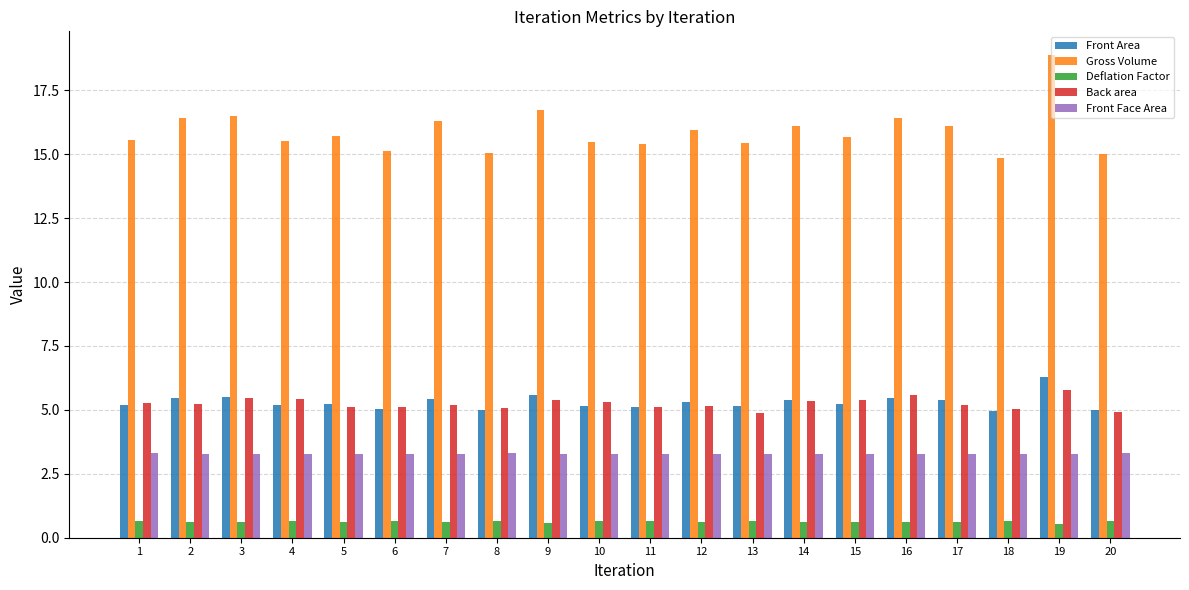

Between 15 and 18, which series saw the biggest shift?

Gross Volume